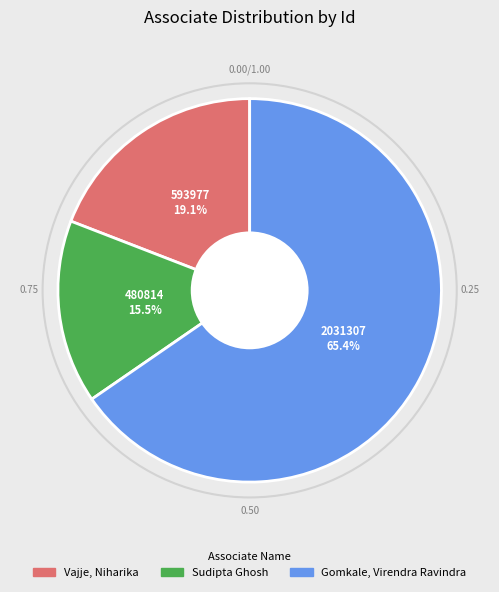

Which category has the smallest portion of the pie?

Sudipta Ghosh